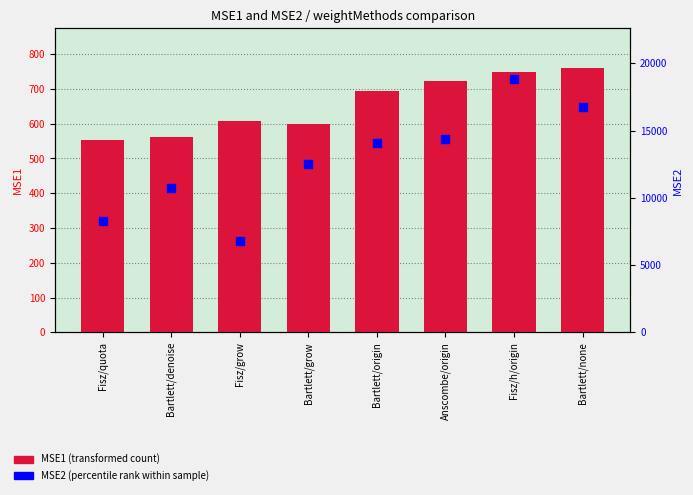

Which series contains the highest Y value?

MSE2